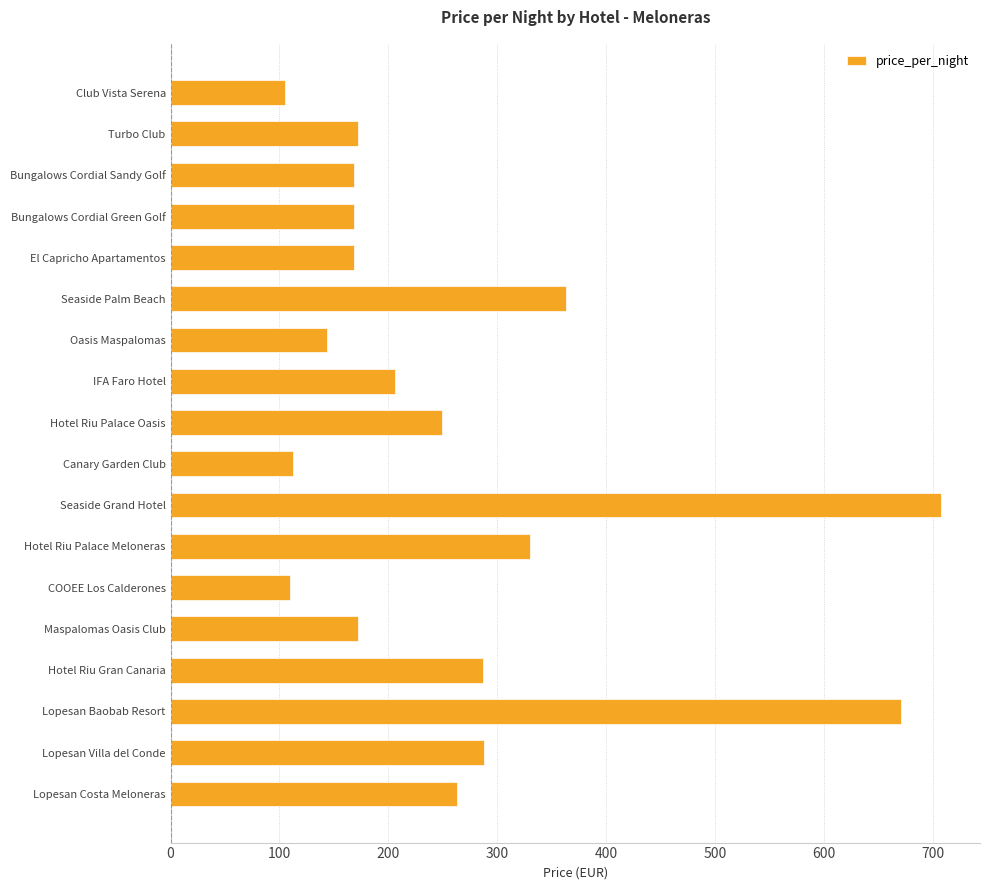

What is the sum of all values?

4684